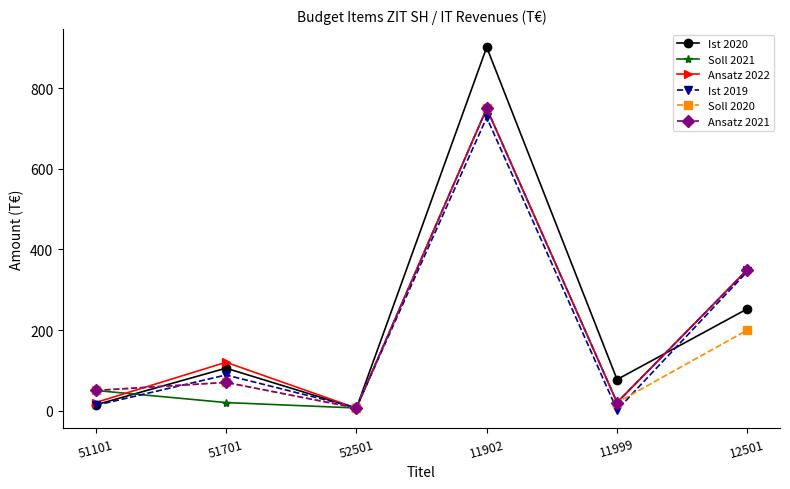

List the labels in order of Ansatz 2021 value, largest first.

11902, 12501, 51701, 51101, 11999, 52501